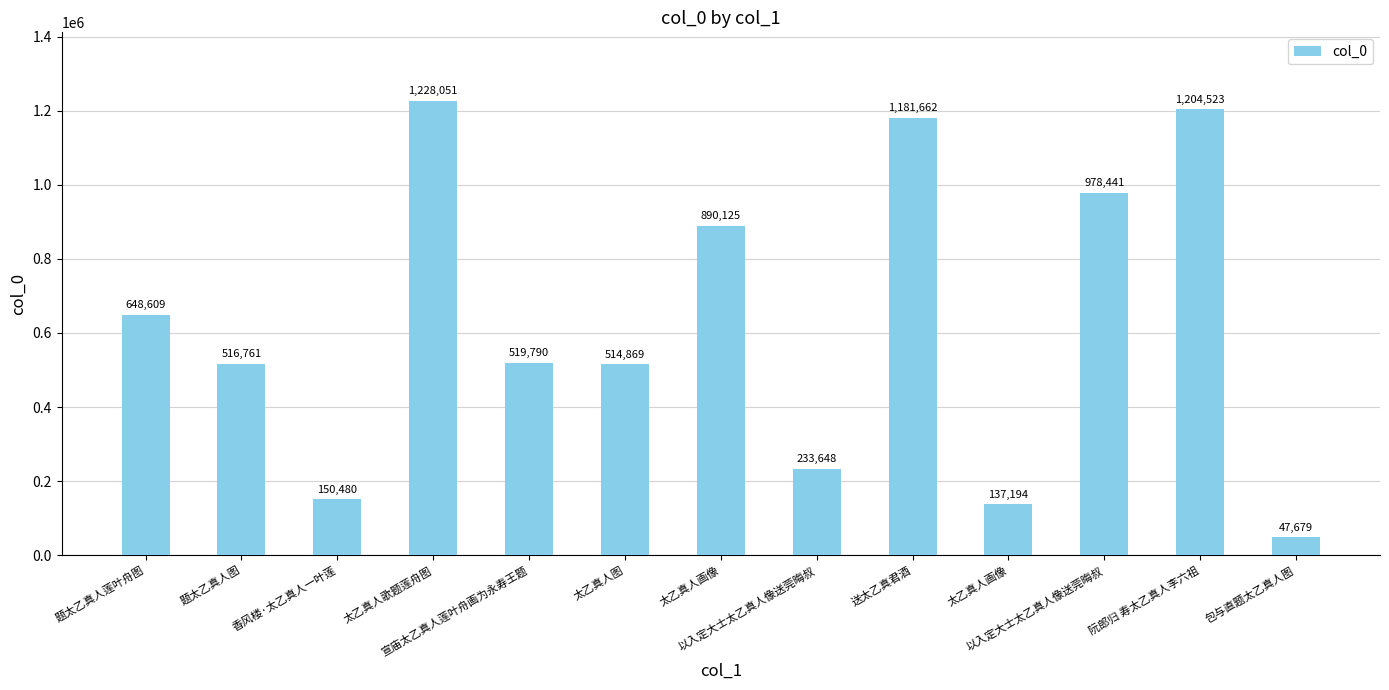

What is the change in value from 太乙真人画像 to 以入定大士太乙真人像送莞晦叔?

+88316